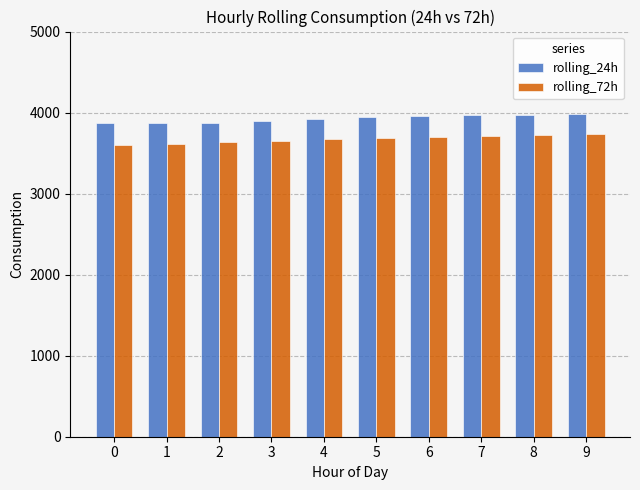

What is the sum of all rolling_72h values?

36730.2